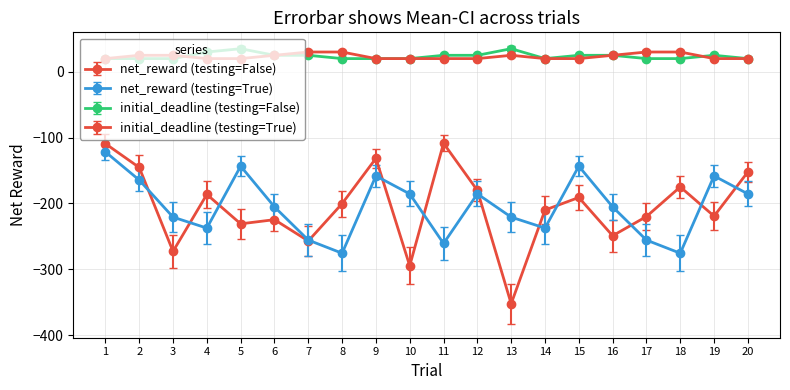

Reading right to left, extract all data points from this chart.

net_reward (testing=False): 20=-152.1	19=-219.2	18=-174.8	17=-219.9	16=-249.0	15=-190.9	14=-210.0	13=-352.3	12=-180.1	11=-108.6	10=-294.7	9=-131.5	8=-200.2	7=-257.0	6=-224.6	5=-230.9	4=-186.3	3=-272.8	2=-145.3	1=-109.2
net_reward (testing=True): 20=-185.5	19=-158.2	18=-275.6	17=-255.6	16=-205.2	15=-143.4	14=-237.4	13=-220.7	12=-185.5	11=-260.8	10=-185.5	9=-158.2	8=-275.6	7=-255.6	6=-205.2	5=-143.4	4=-237.4	3=-220.7	2=-164.4	1=-121.7
initial_deadline (testing=False): 20=20.0	19=25.0	18=20.0	17=20.0	16=25.0	15=25.0	14=20.0	13=35.0	12=25.0	11=25.0	10=20.0	9=20.0	8=20.0	7=25.0	6=25.0	5=35.0	4=30.0	3=20.0	2=20.0	1=20.0
initial_deadline (testing=True): 20=20.0	19=20.0	18=30.0	17=30.0	16=25.0	15=20.0	14=20.0	13=25.0	12=20.0	11=20.0	10=20.0	9=20.0	8=30.0	7=30.0	6=25.0	5=20.0	4=20.0	3=25.0	2=25.0	1=20.0